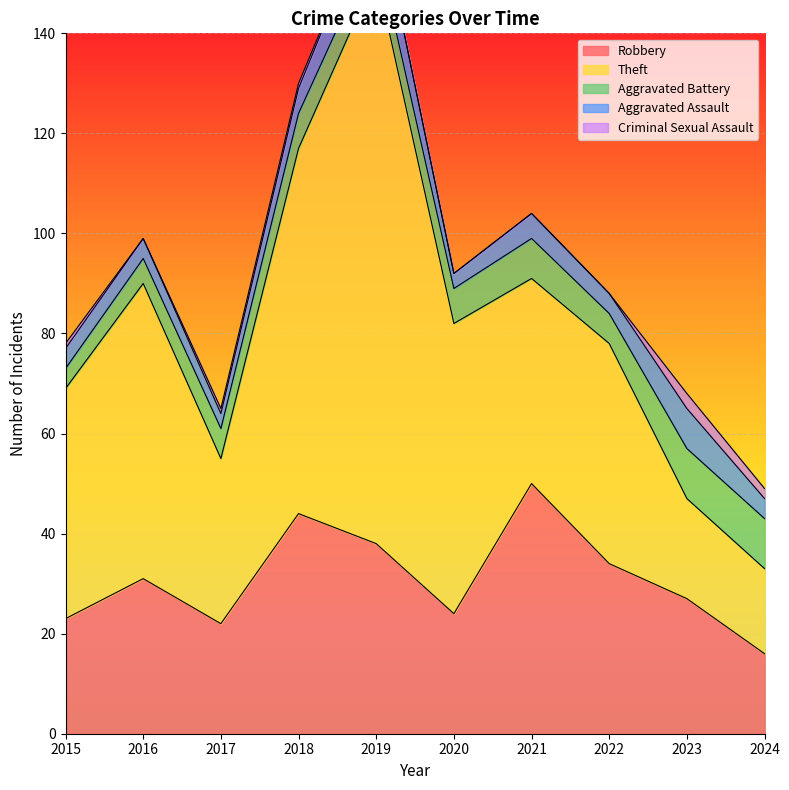

What is the difference between the maximum and minimum values in the Criminal Sexual Assault series?

3